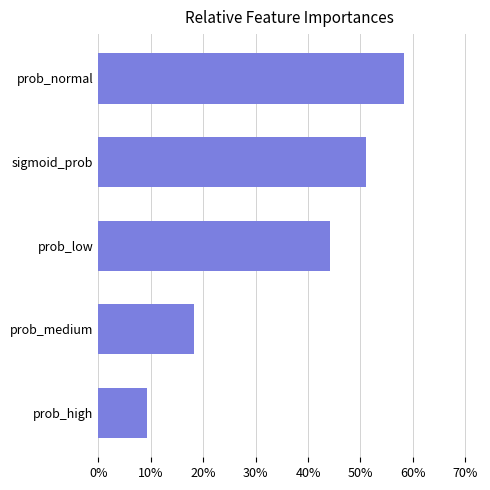

Does the chart contain any negative values?

No